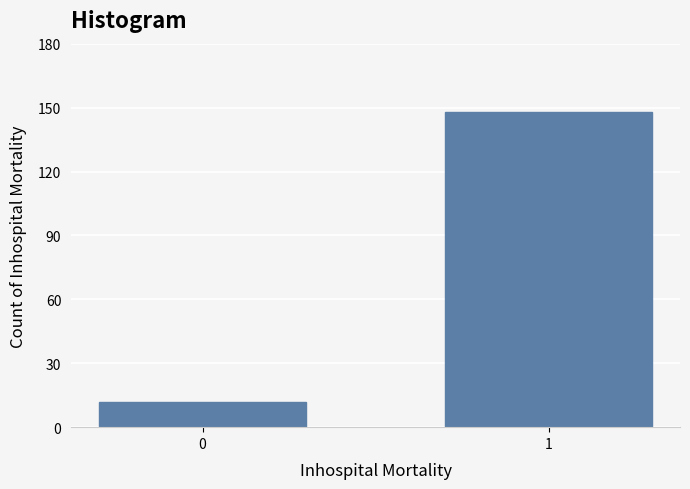

Reading left to right, transcribe all the data shown in this chart.

0=12	1=148